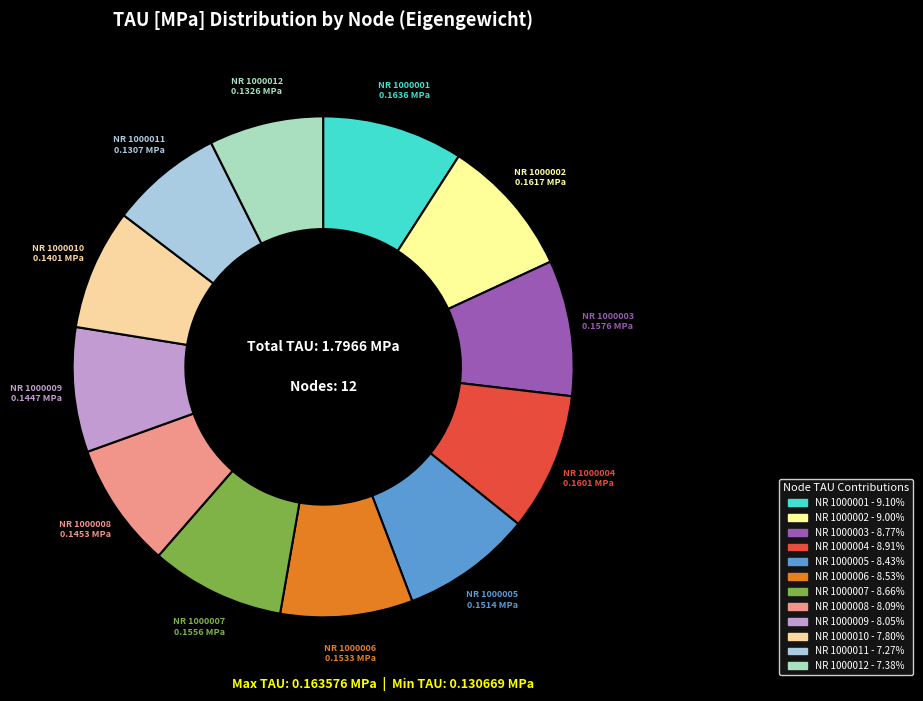

Which has a higher value, NR 1000010 or NR 1000003?

NR 1000003